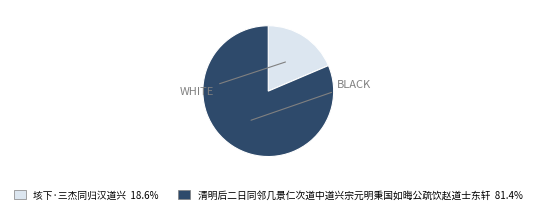

Which has a higher value, 垓下·三杰同归汉道兴 or 清明后二日同邻几景仁次道中道兴宗元明秉国如晦公疏饮赵道士东轩?

清明后二日同邻几景仁次道中道兴宗元明秉国如晦公疏饮赵道士东轩